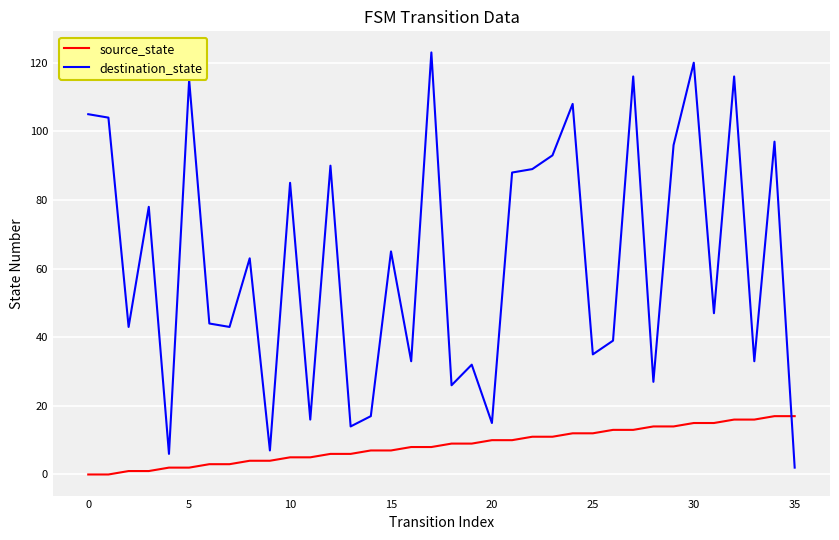

What are all the series names shown in the legend?

source_state, destination_state